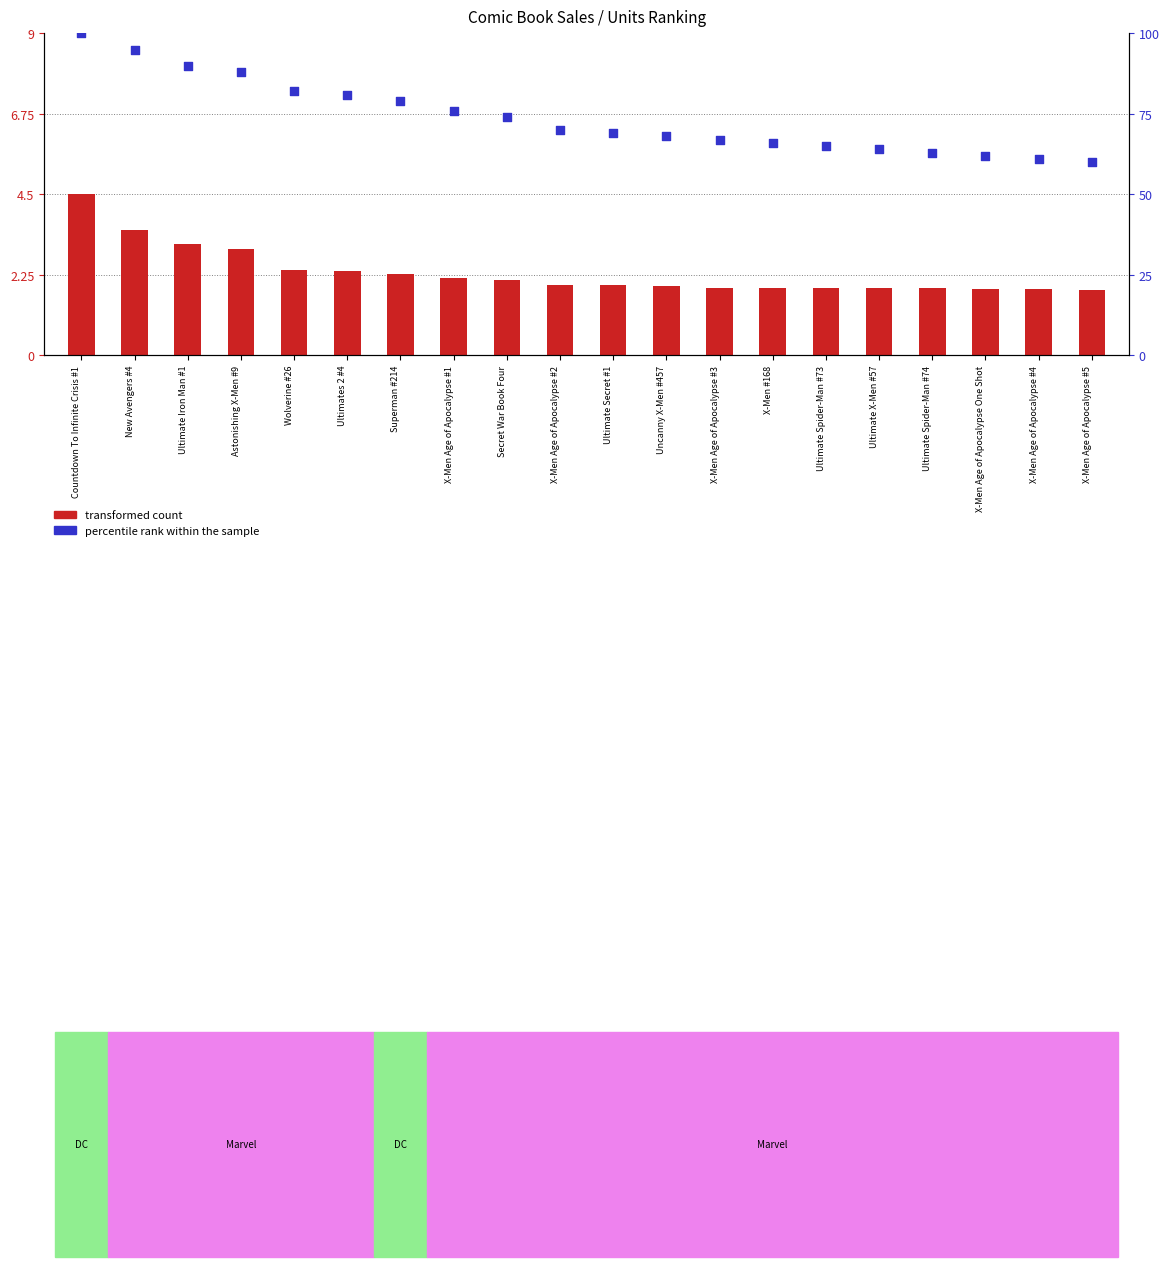

Which series contains the lowest Y value?

transformed count